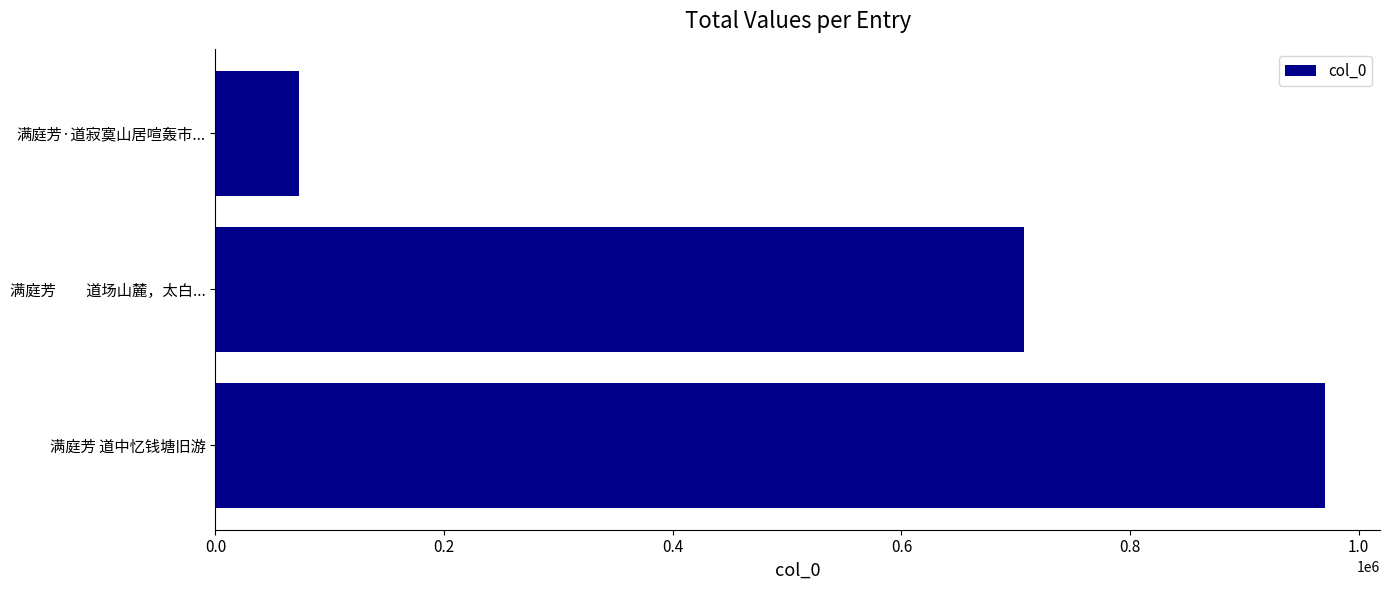

What is the ratio of the value at 满庭芳 道中忆钱塘旧游 to the value at 满庭芳·道寂寞山居喧轰市...?

13.2